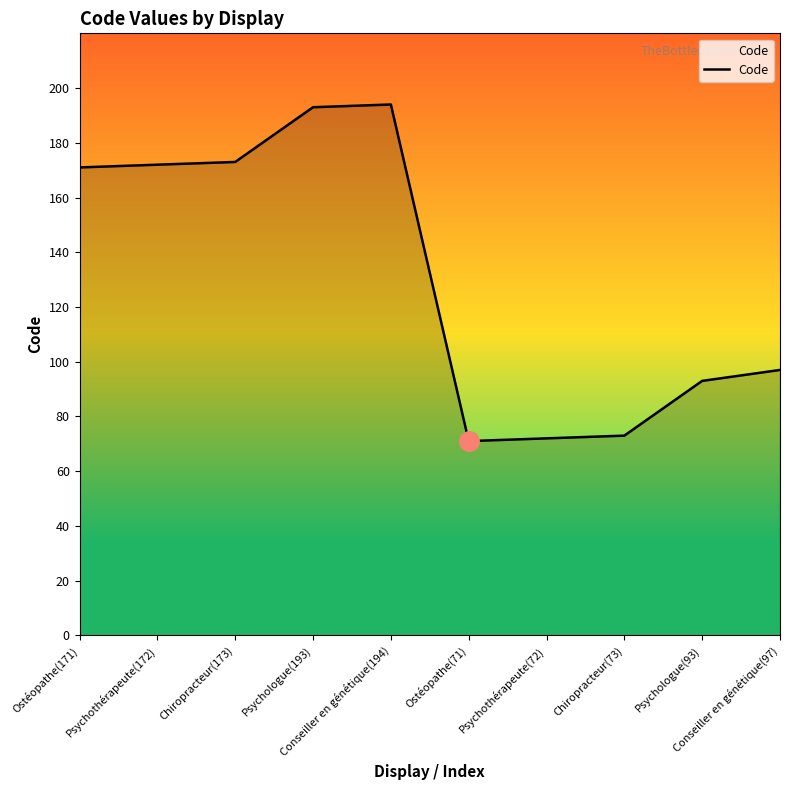

Reading left to right, what are all the values shown in this chart?

171	172	173	193	194	71	72	73	93	97